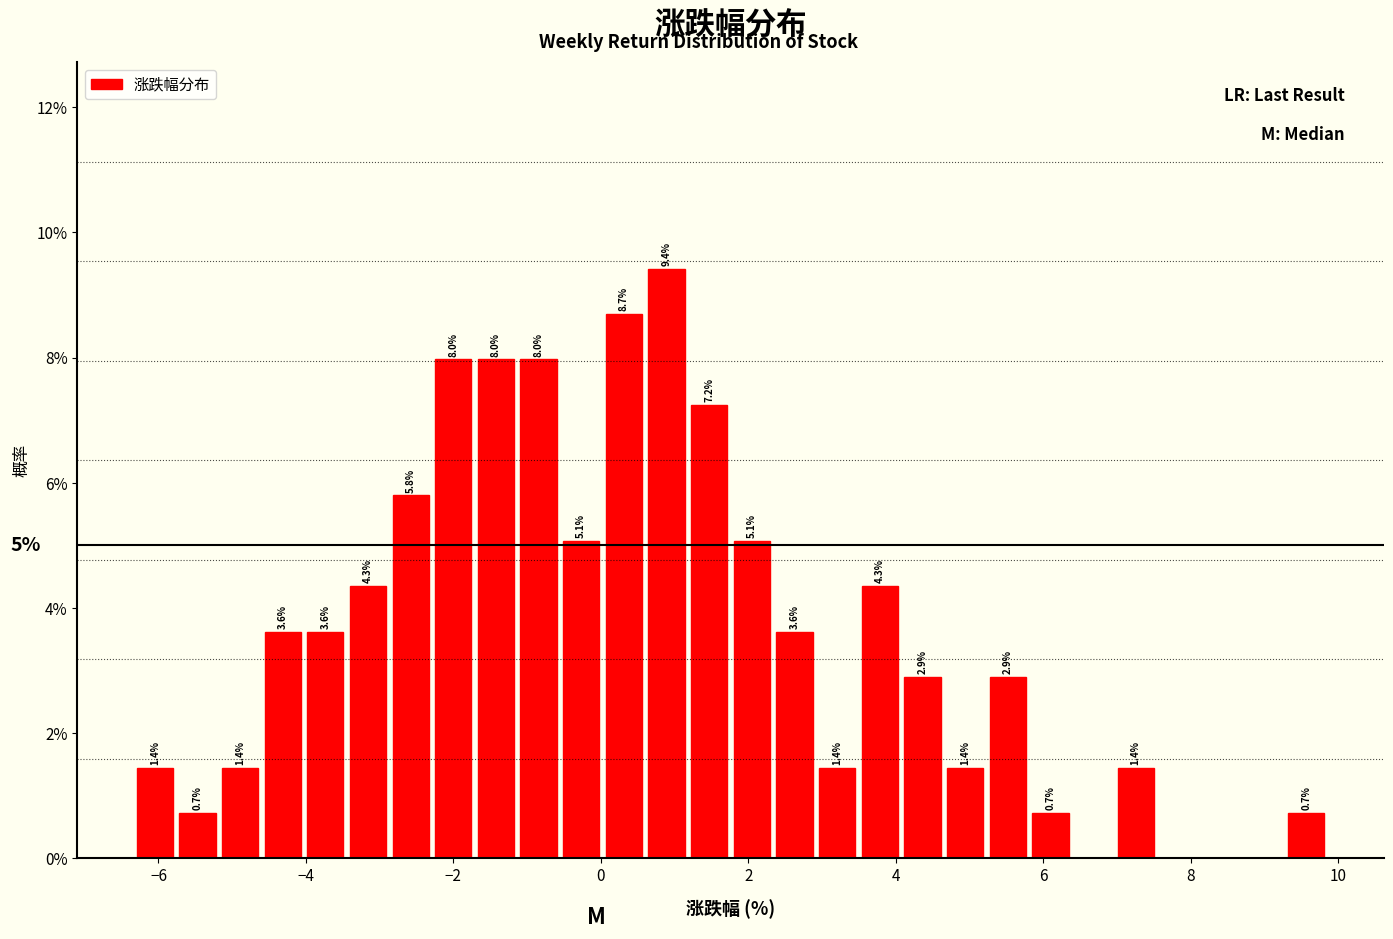

Read against the x-axis, roughly where is the centre of the tallest bar?

0.8